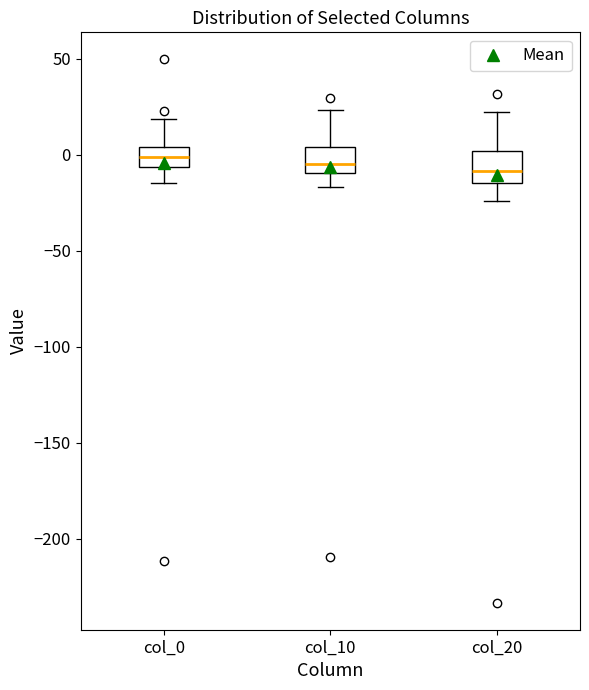

Where is the upper edge of the box for col_0 on the y-axis? The values are not printed on the chart, so give them approximately, as read against the axis.

5